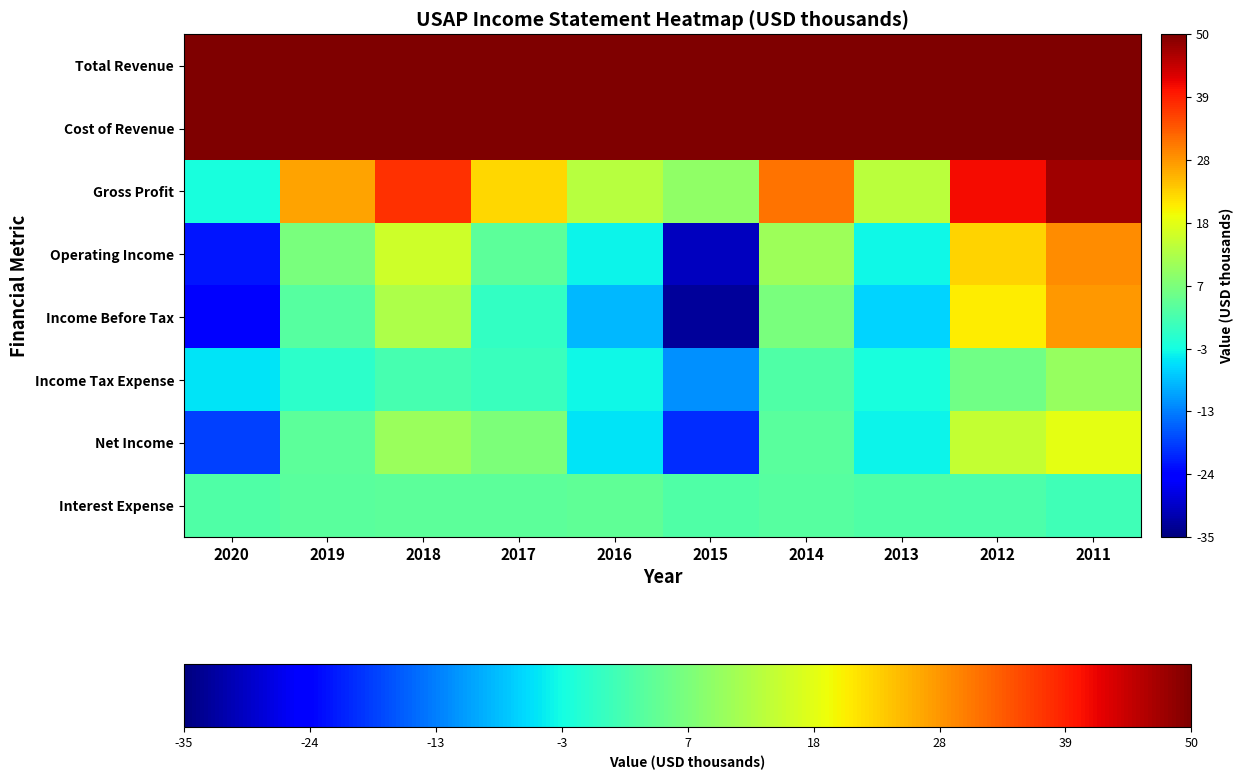

Which category has the highest value across all series?

2018